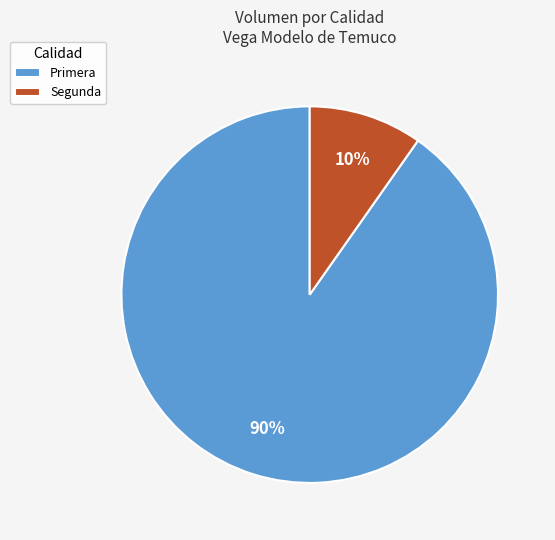

Which slice is the largest?

Primera